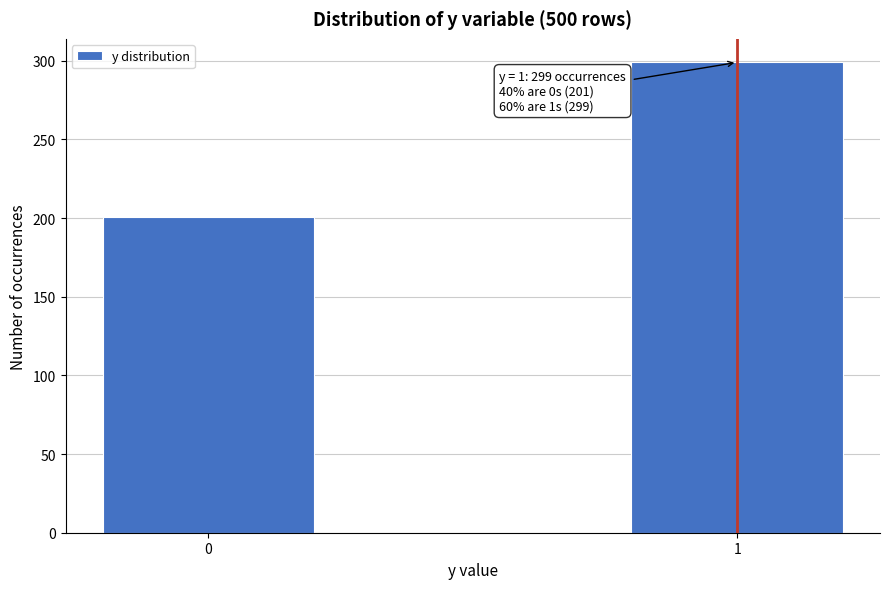

Reading left to right, what are all the values shown in this chart?

0=201	1=299